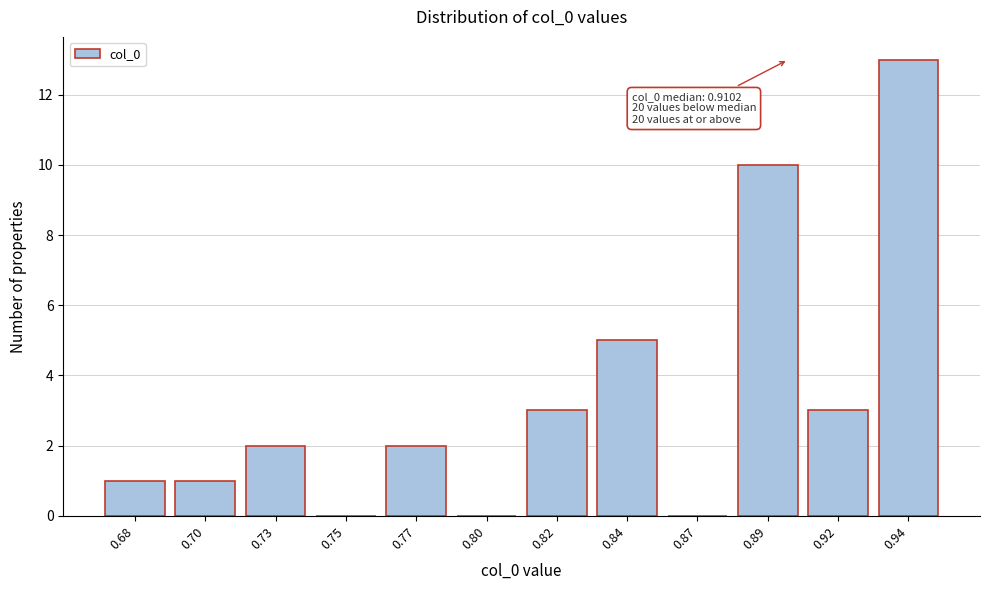

Reading left to right, extract all data points from this chart.

0.68=1	0.70=1	0.73=2	0.75=0	0.77=2	0.80=0	0.82=3	0.84=5	0.87=0	0.89=10	0.92=3	0.94=13